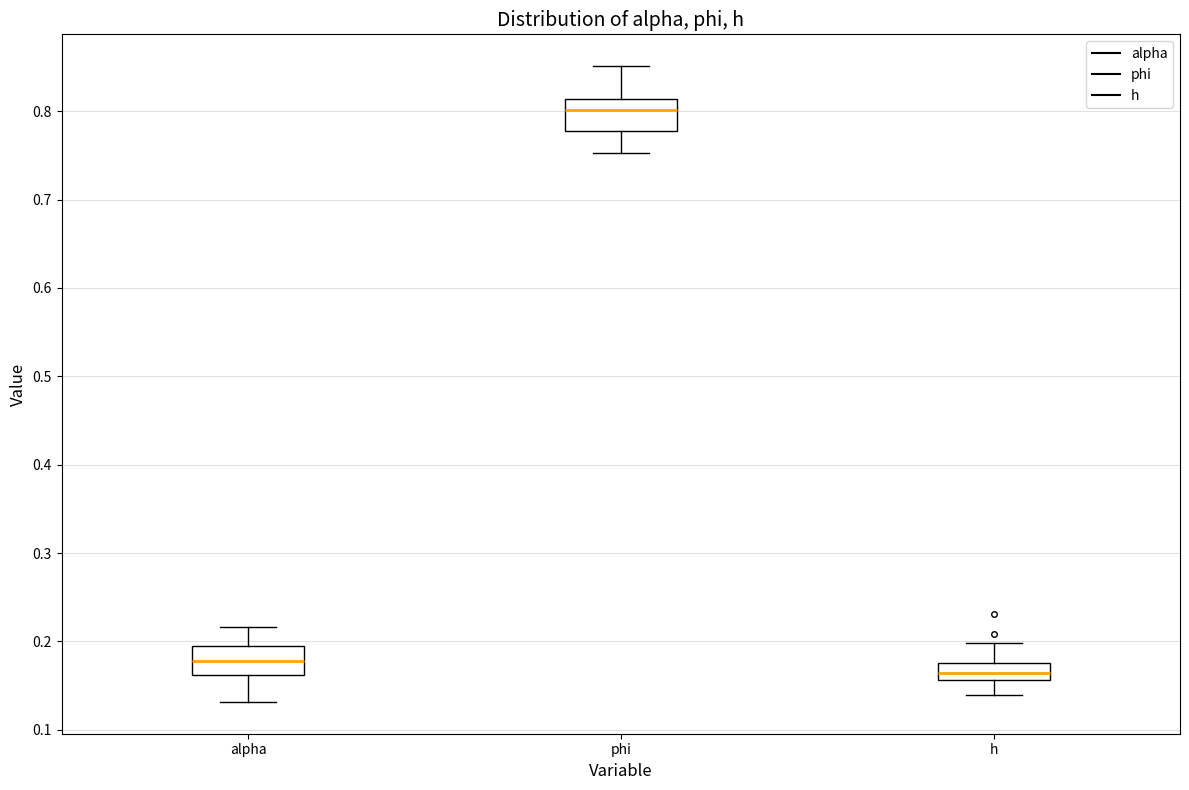

Reading left to right, transcribe this box plot: for each box, give where its median line is, the range the box spans, and where its two whiskers end, as read against the y-axis. The values are not printed on the chart, so give them approximately, as read against the axis.

alpha: median 0.18, box 0.16 to 0.19, whiskers 0.13 to 0.22
phi: median 0.80, box 0.78 to 0.81, whiskers 0.75 to 0.85
h: median 0.16 (inside the box), box 0.16 to 0.18, whiskers 0.14 to 0.20